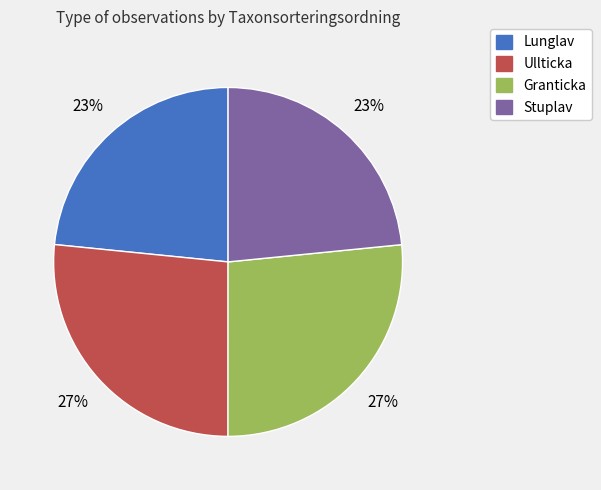

To the nearest percent, what portion does Stuplav represent?

23%